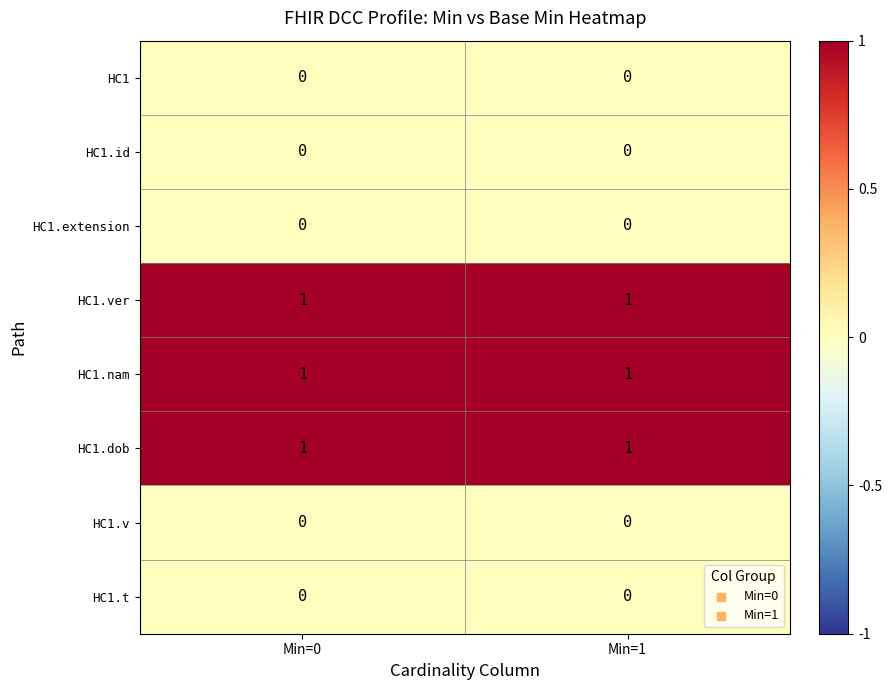

Is it true that HC1.dob equals 1 at Min=0?

True